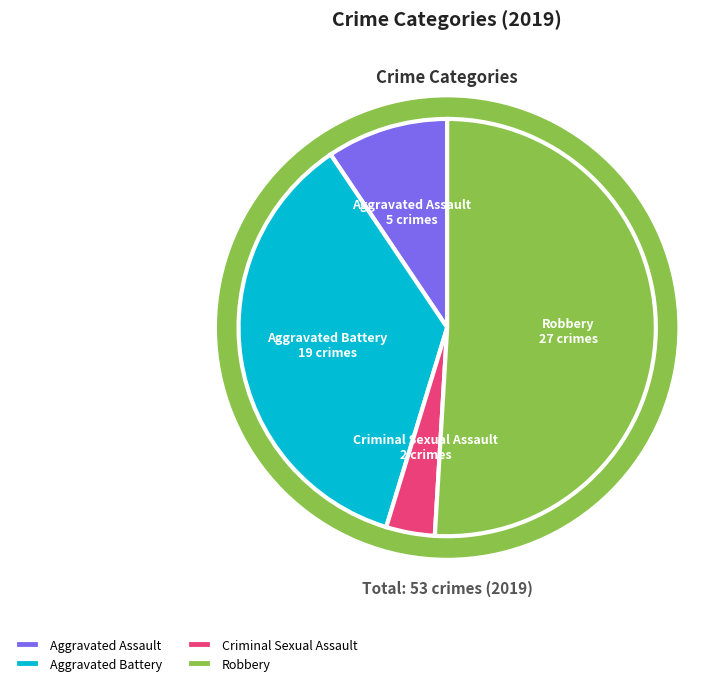

Do Criminal Sexual Assault and Aggravated Battery together represent more than half of the pie?

No